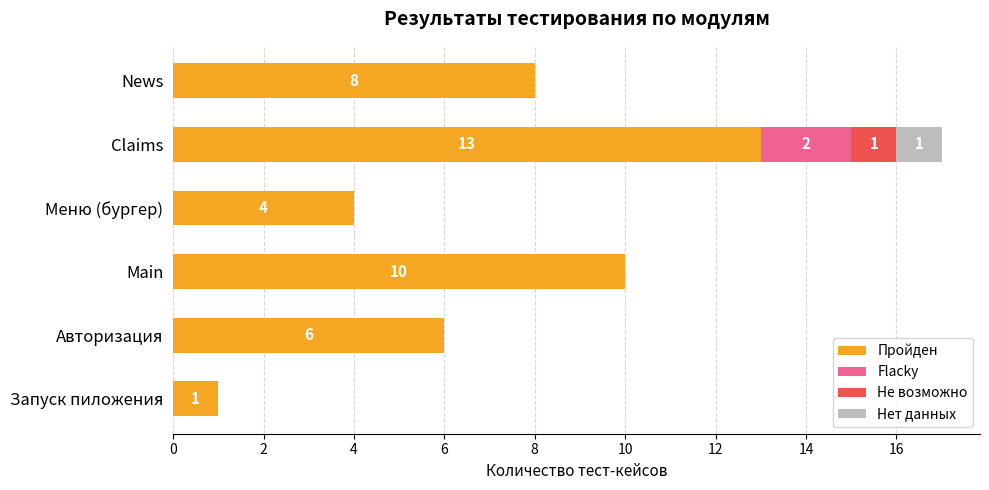

What is the approximate value of Пройден at Main?

10